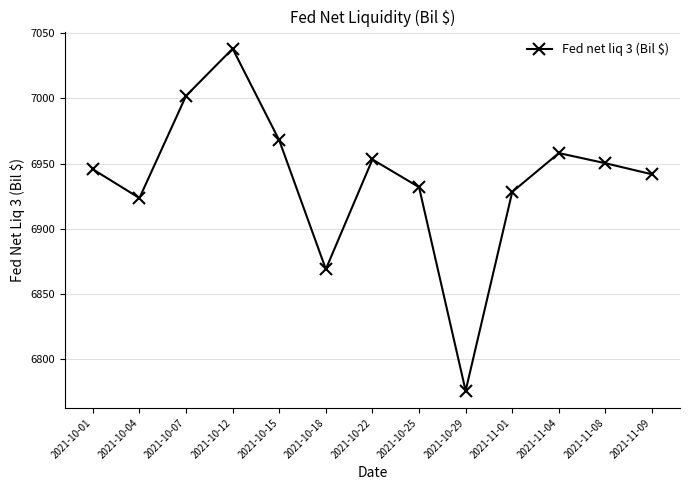

What position from the right is 2021-10-04?

12